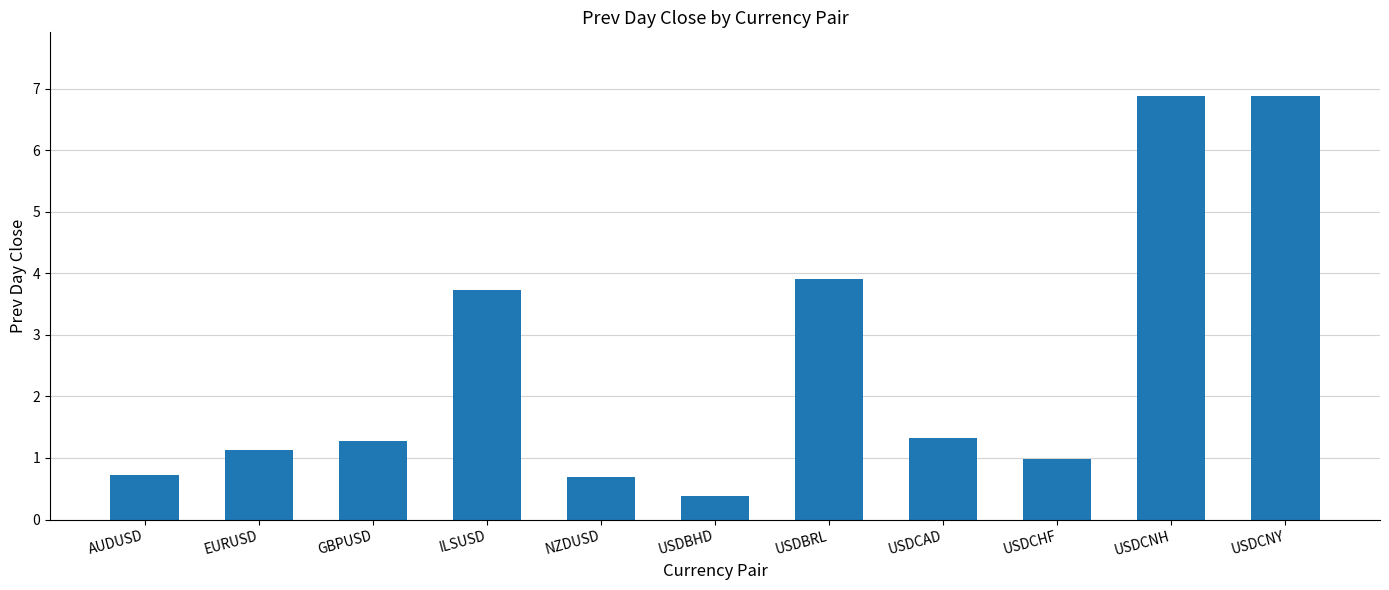

How many categories are shown in the chart?

11